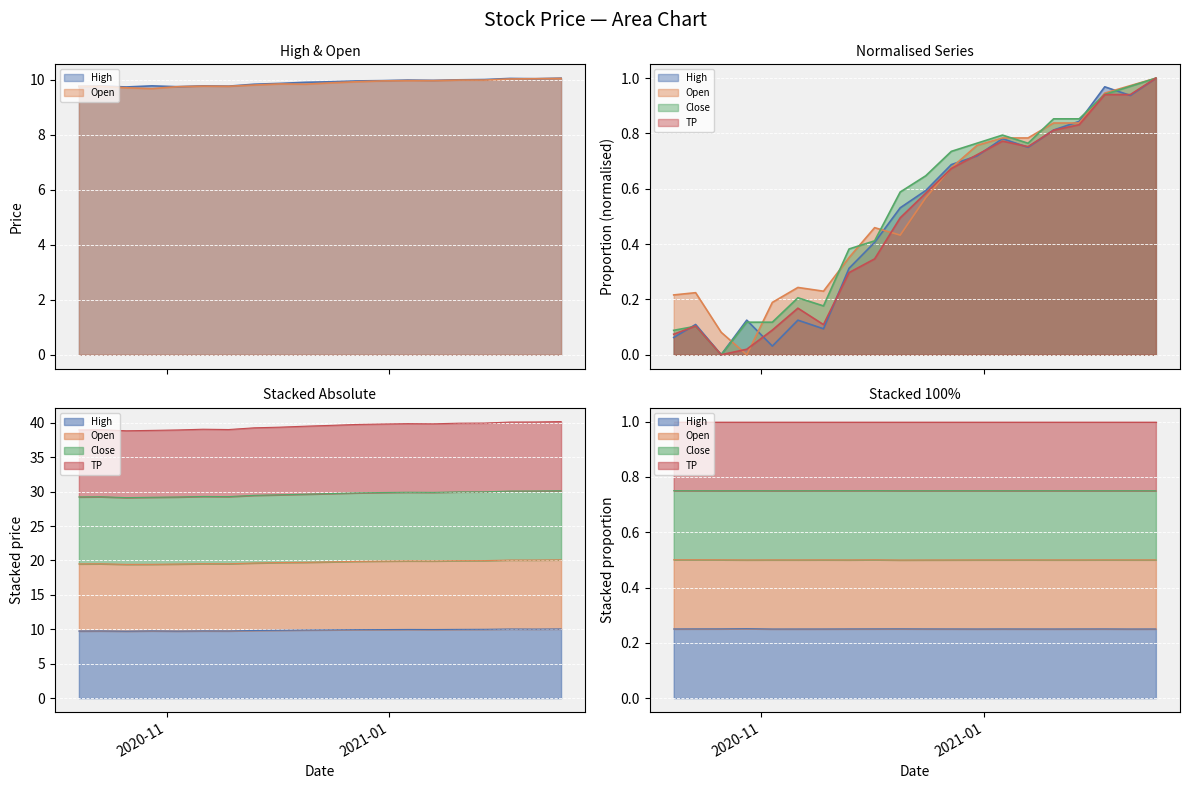

Where is the first local minimum for Open?

2020-10-28